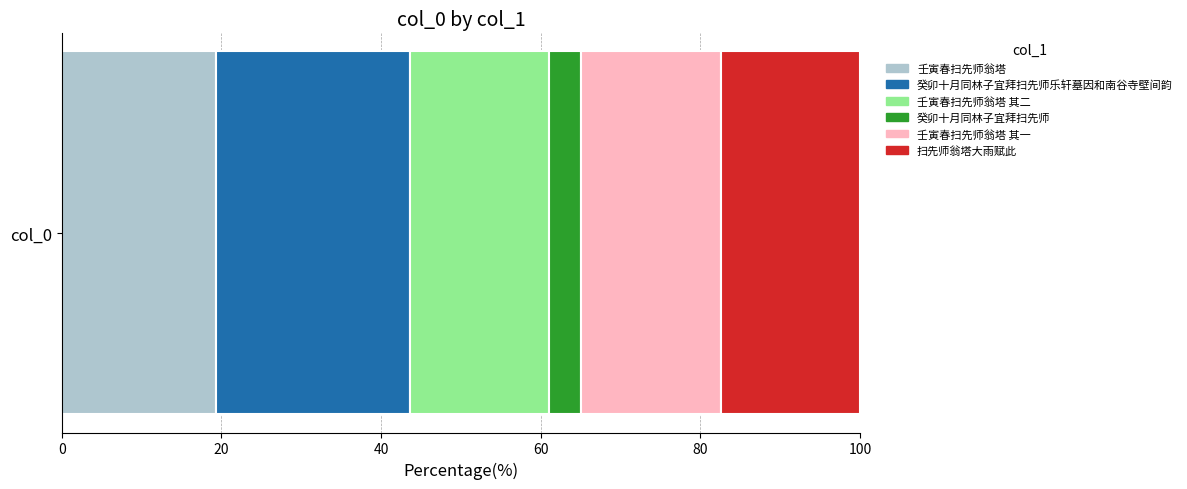

Read the 壬寅春扫先师翁塔 value at col_0.

19.4